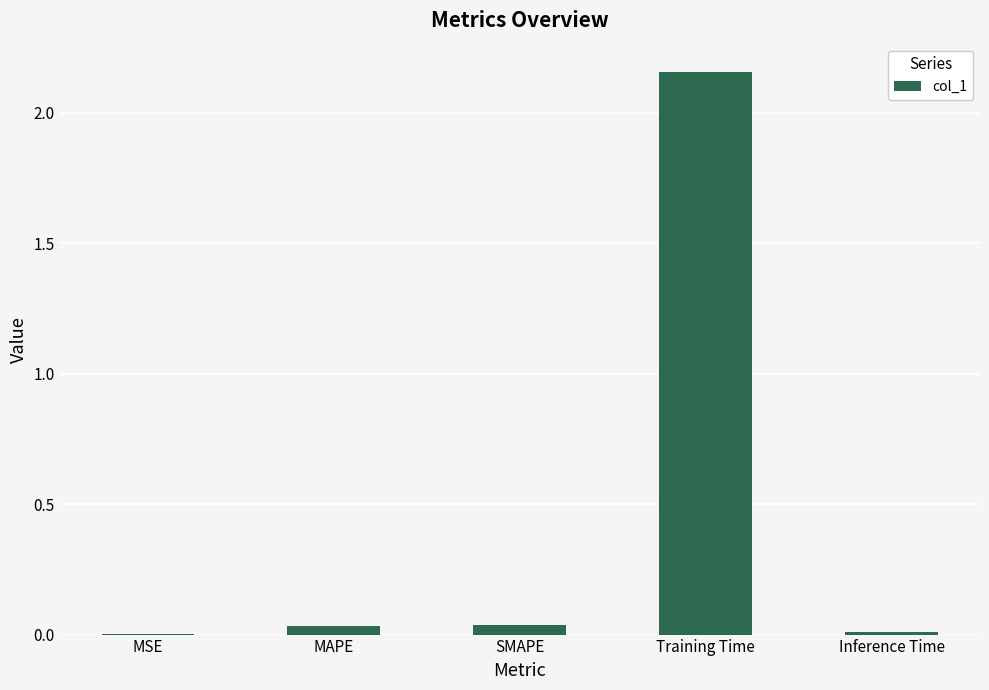

Which category has the highest value across all series?

Training Time